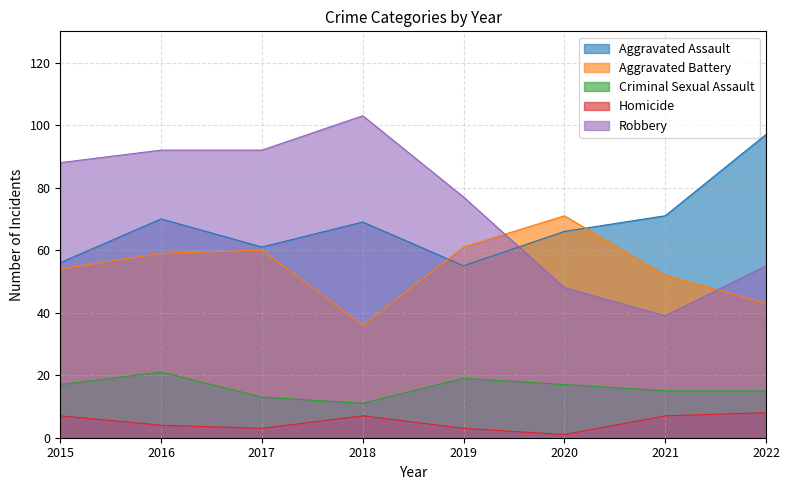

Where does the Robbery series first go above 88?

2016